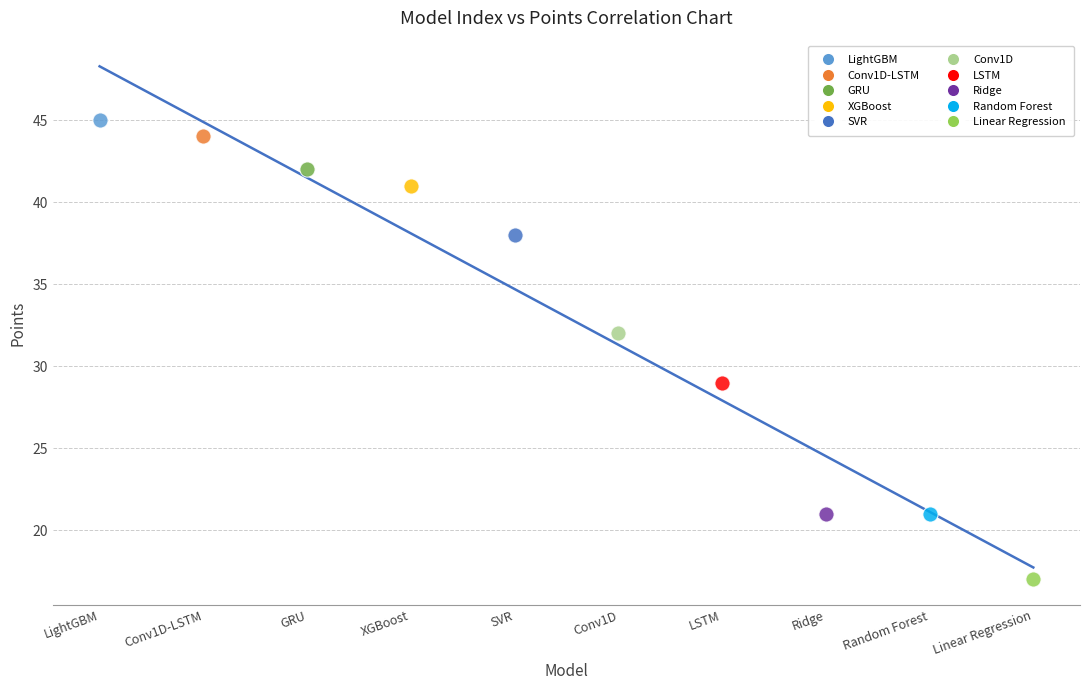

Which series contains the highest Y value?

LightGBM